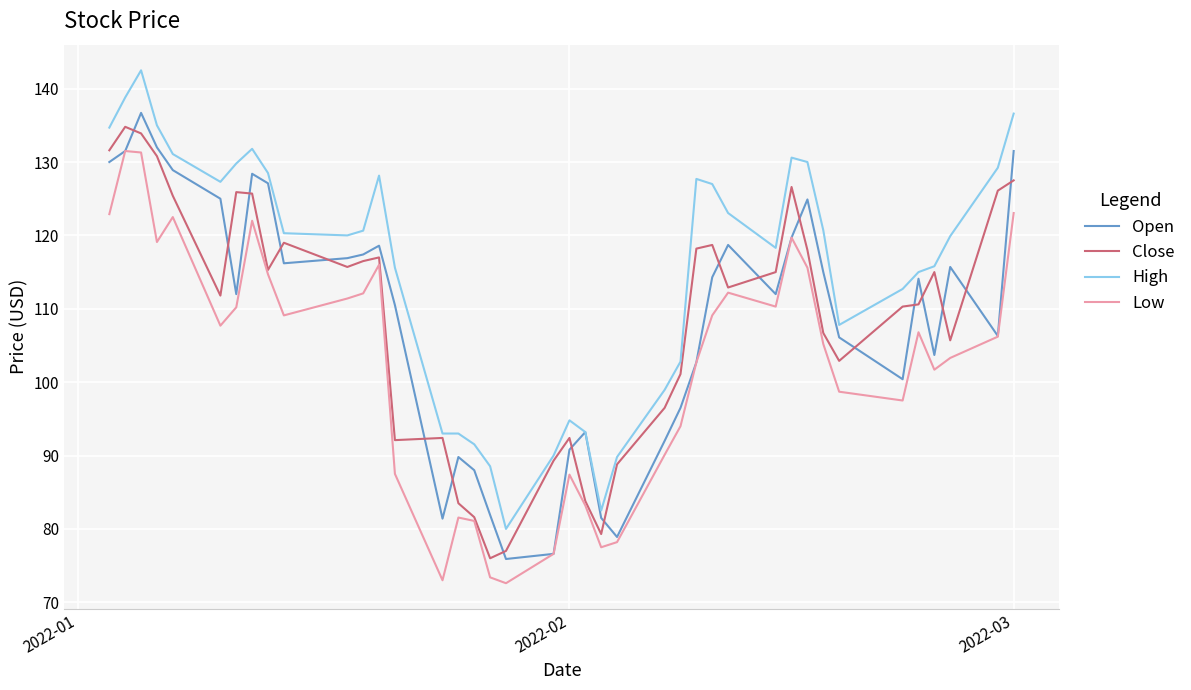

What is the difference between the second highest and minimum values in the High series?

58.8